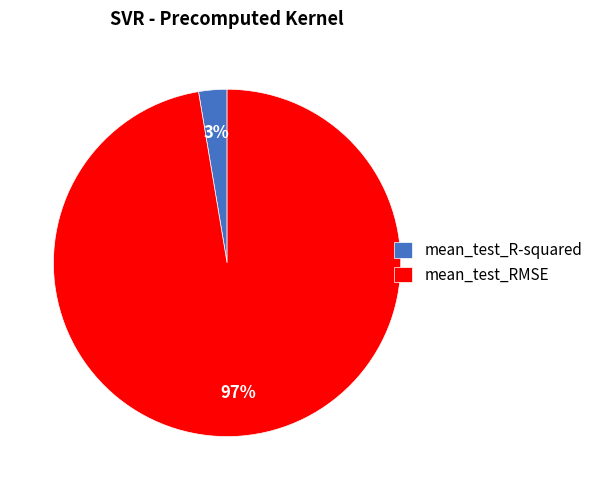

Is it true that mean_test_R-squared is 3% of the pie?

True